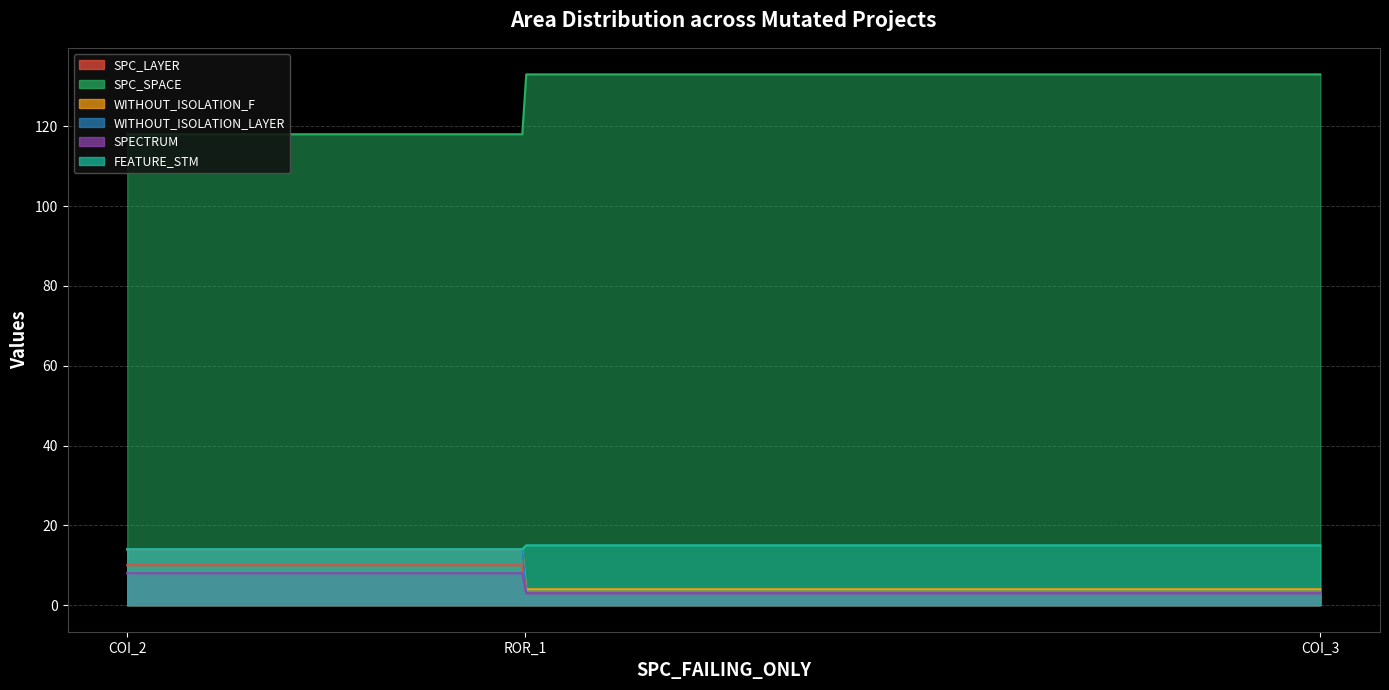

Which series has the largest total across all categories?

SPC_SPACE